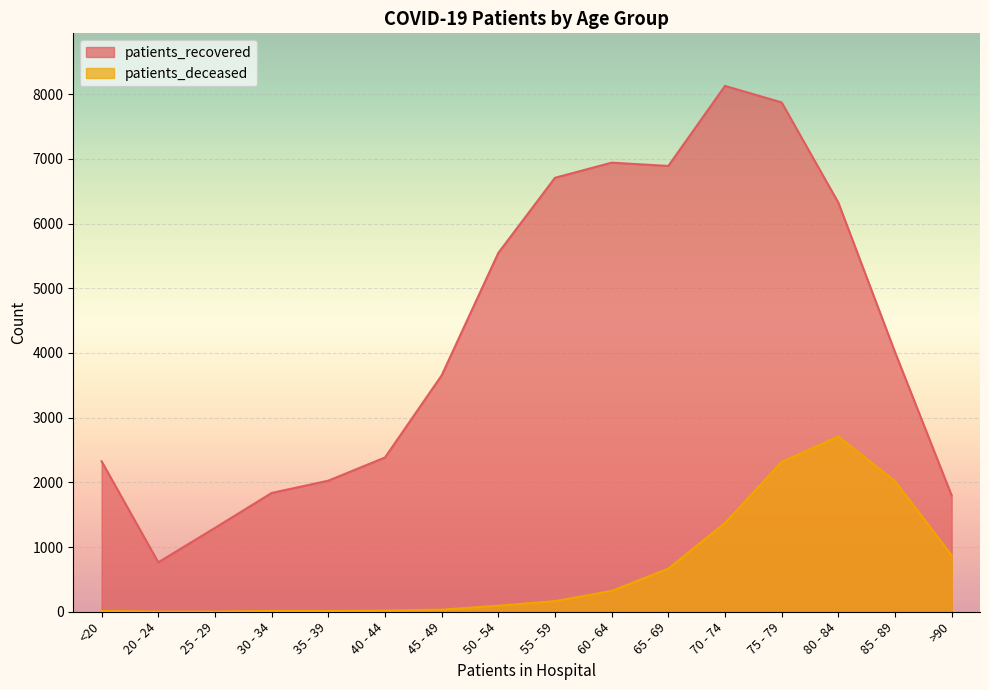

At how many categories does at least one series exceed 7090?

2